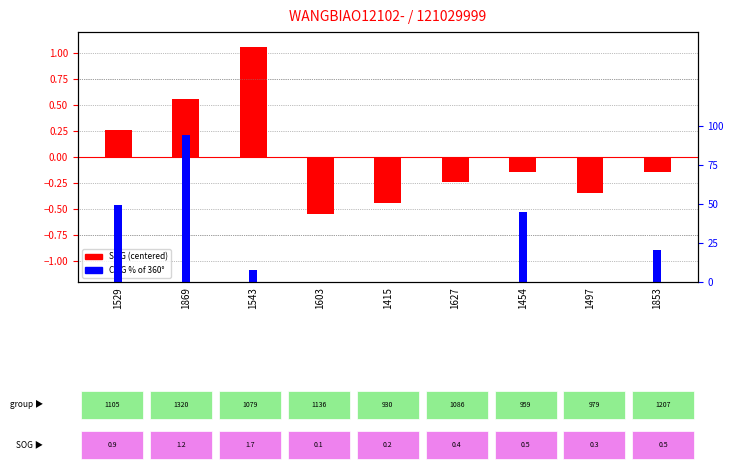

How many bars are there in total?

18